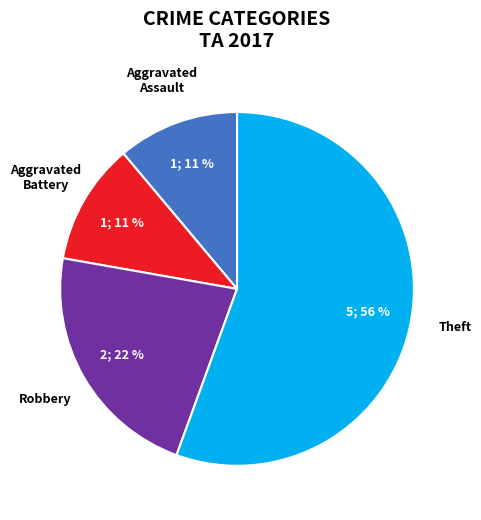

True or false: Aggravated Assault accounts for 11% of the total.

True